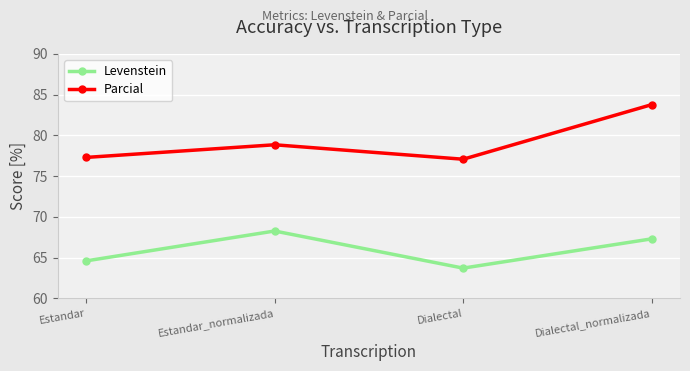

How many interior local peaks does the Parcial series have?

1